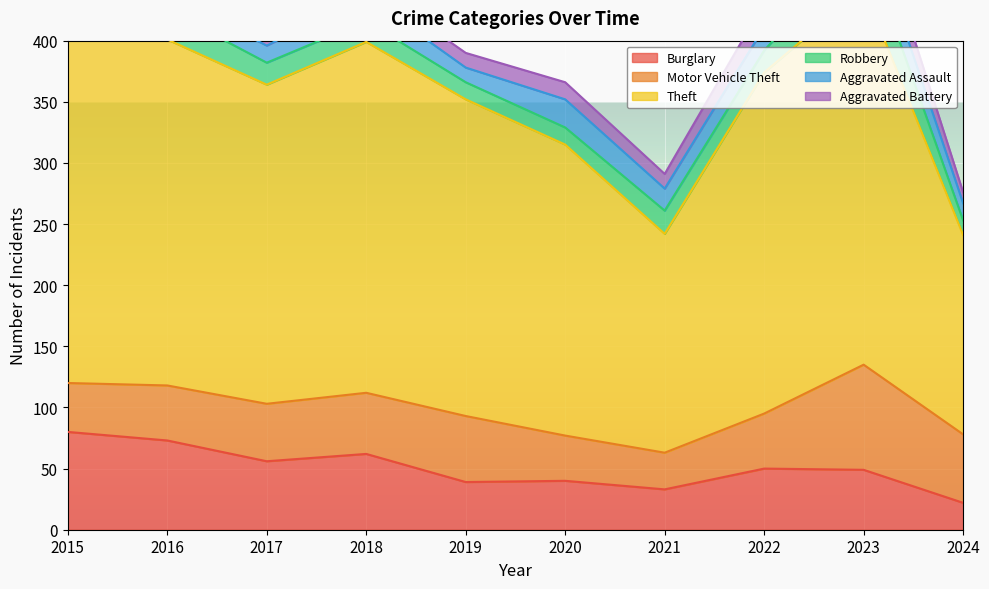

The value of Aggravated Assault at 2020 is 11. True or false?

False